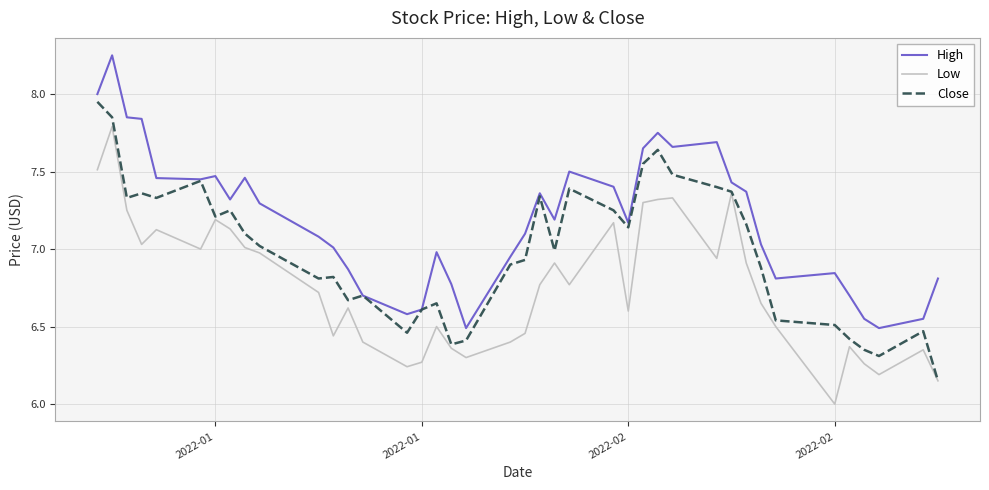

True or false: High has more than 1 interior local peaks.

True